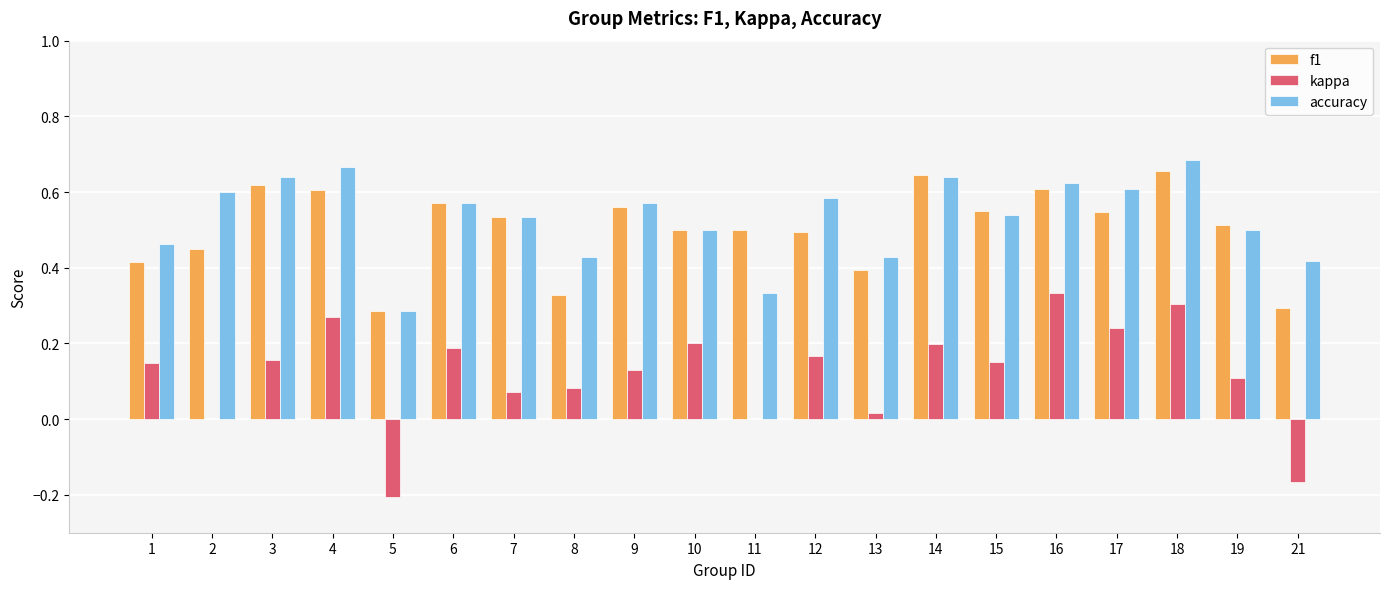

At which label does kappa reach its peak?

16